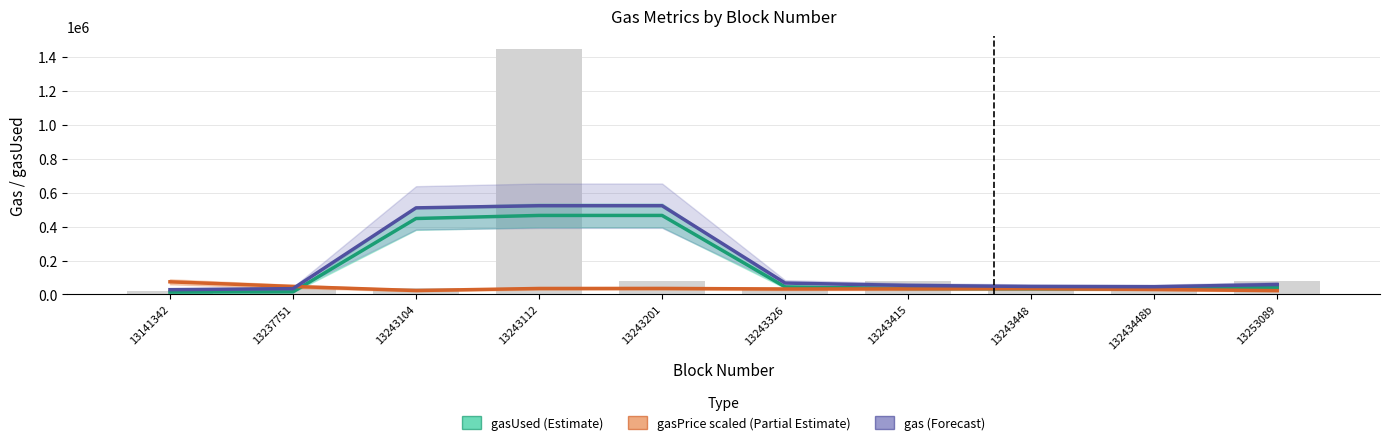

At how many categories does at least one series exceed 407245?

3